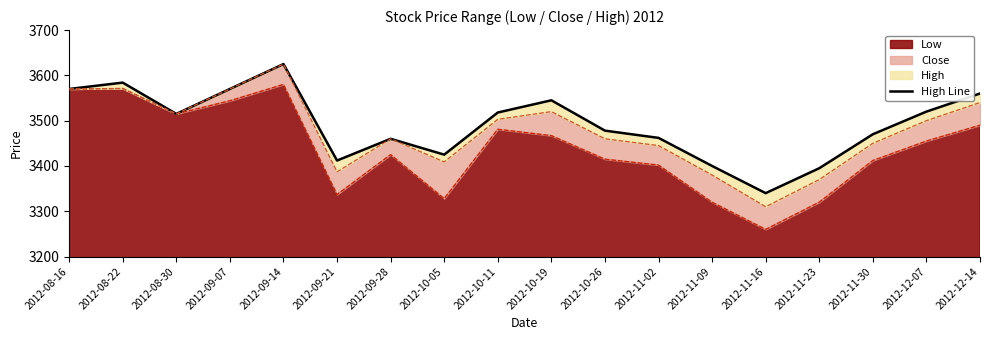

How many interior local valleys (lower than both neighbors) does the data have?

4